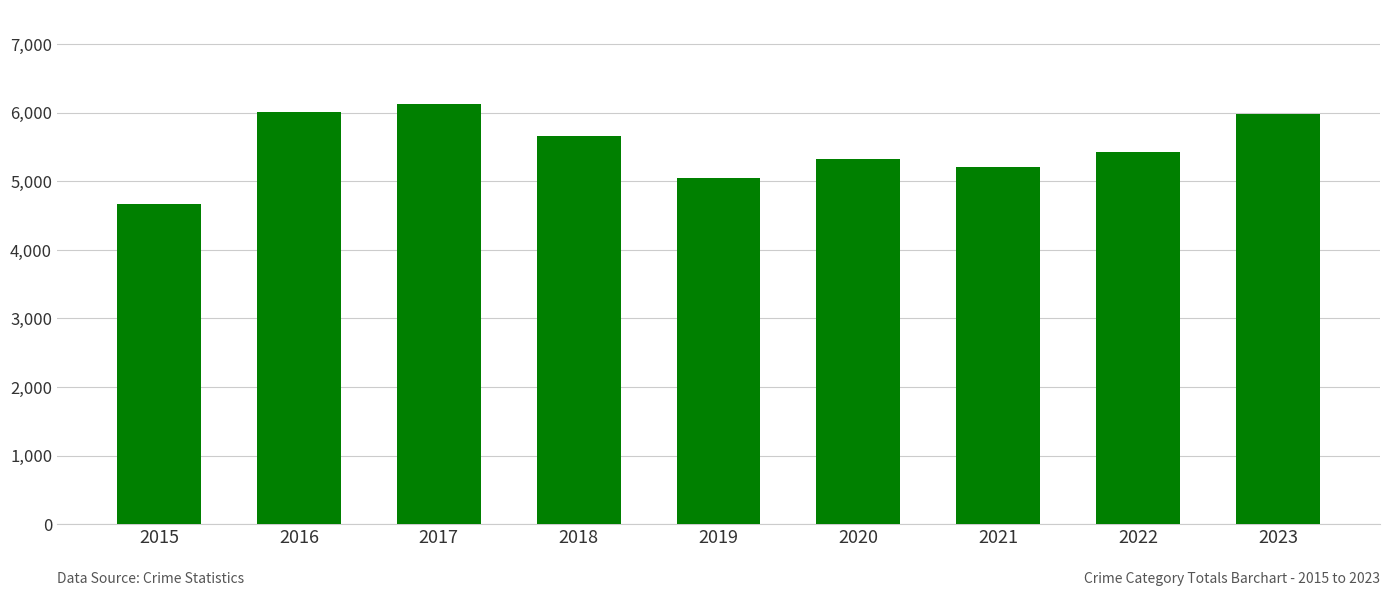

Does the chart contain stacked bars?

No